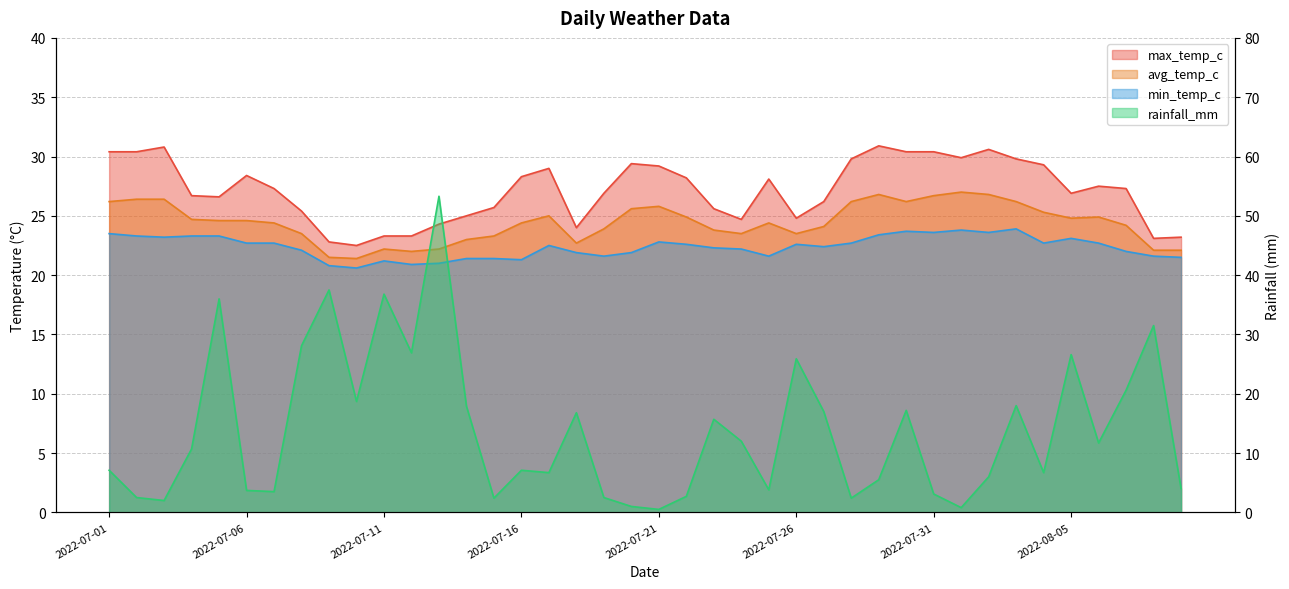

What is the label of the 28th point from the left?

2022-07-28